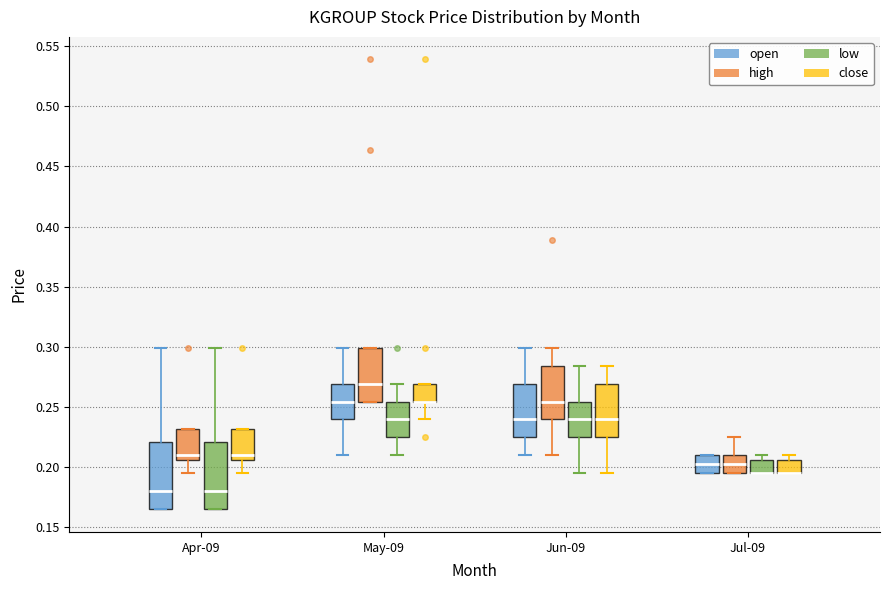

Reading left to right, transcribe this box plot: for each box, give where its median line is, the range the box spans, and where its two whiskers end, as read against the y-axis. The values are not printed on the chart, so give them approximately, as read against the axis.

Apr-09 (open): median 0.180, box 0.165 to 0.220, whiskers 0.165 to 0.300
Apr-09 (high): median 0.210, box 0.205 to 0.230, whiskers 0.195 to 0.230
Apr-09 (low): median 0.180, box 0.165 to 0.220, whiskers 0.165 to 0.300
Apr-09 (close): median 0.210, box 0.205 to 0.230, whiskers 0.195 to 0.230
May-09 (open): median 0.255, box 0.240 to 0.270, whiskers 0.210 to 0.300
May-09 (high): median 0.270, box 0.255 to 0.300, whiskers 0.255 to 0.300
May-09 (low): median 0.240, box 0.225 to 0.255, whiskers 0.210 to 0.270
May-09 (close): median 0.255 (drawn on the box's lower edge), box 0.255 to 0.270, whiskers 0.240 to 0.270
Jun-09 (open): median 0.240, box 0.225 to 0.270, whiskers 0.210 to 0.300
Jun-09 (high): median 0.255, box 0.240 to 0.285, whiskers 0.210 to 0.300
Jun-09 (low): median 0.240, box 0.225 to 0.255, whiskers 0.195 to 0.285
Jun-09 (close): median 0.240, box 0.225 to 0.270, whiskers 0.195 to 0.285
Jul-09 (open): median 0.205, box 0.195 to 0.210, whiskers 0.195 to 0.210
Jul-09 (high): median 0.205, box 0.195 to 0.210, whiskers 0.195 to 0.225
Jul-09 (low): median 0.195 (drawn on the box's lower edge), box 0.195 to 0.205, whiskers 0.195 to 0.210
Jul-09 (close): median 0.195 (drawn on the box's lower edge), box 0.195 to 0.205, whiskers 0.195 to 0.210